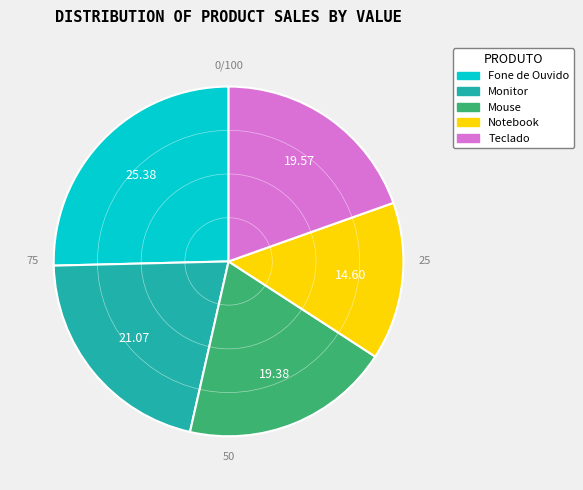

The Fone de Ouvido slice represents 25% of the pie. True or false?

True